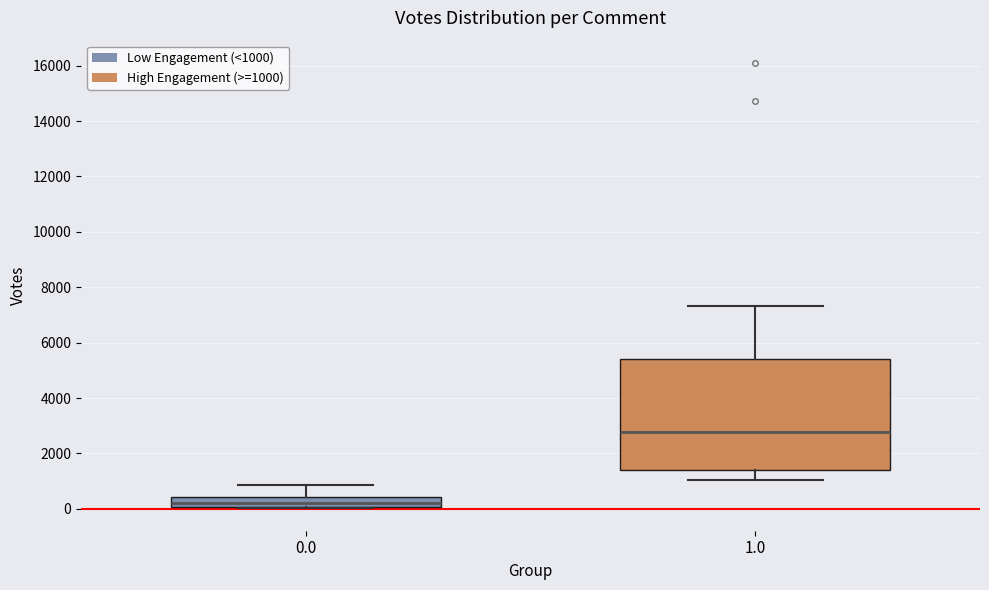

Reading left to right, transcribe this box plot: for each box, give where its median line is, the range the box spans, and where its two whiskers end, as read against the y-axis. The values are not printed on the chart, so give them approximately, as read against the axis.

0.0: median 200, box 0 to 400, whiskers 0 (just below the box's lower edge) to 800
1.0: median 2800, box 1400 to 5400, whiskers 1000 to 7400